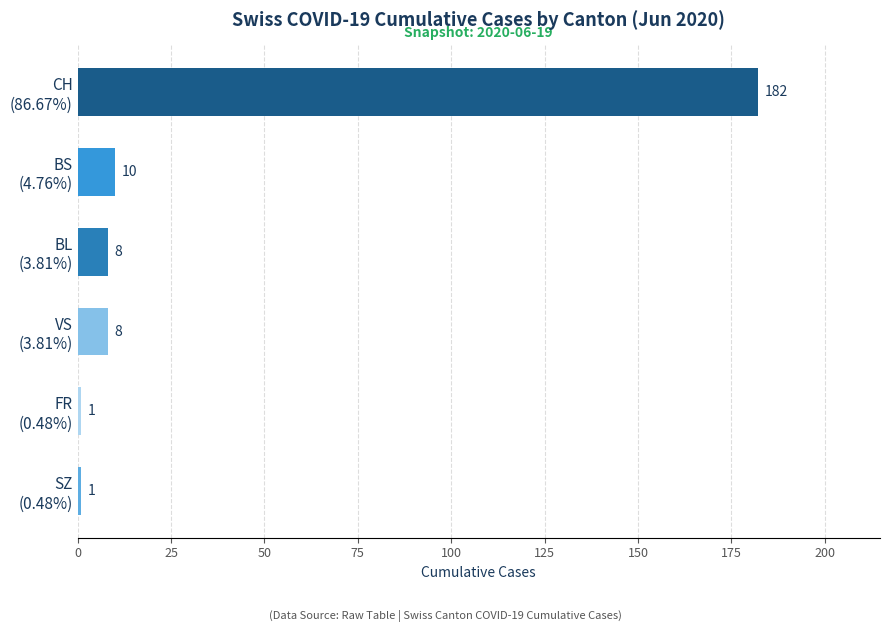

Reading top to bottom, list all the values displayed in this chart.

182	10	8	8	1	1